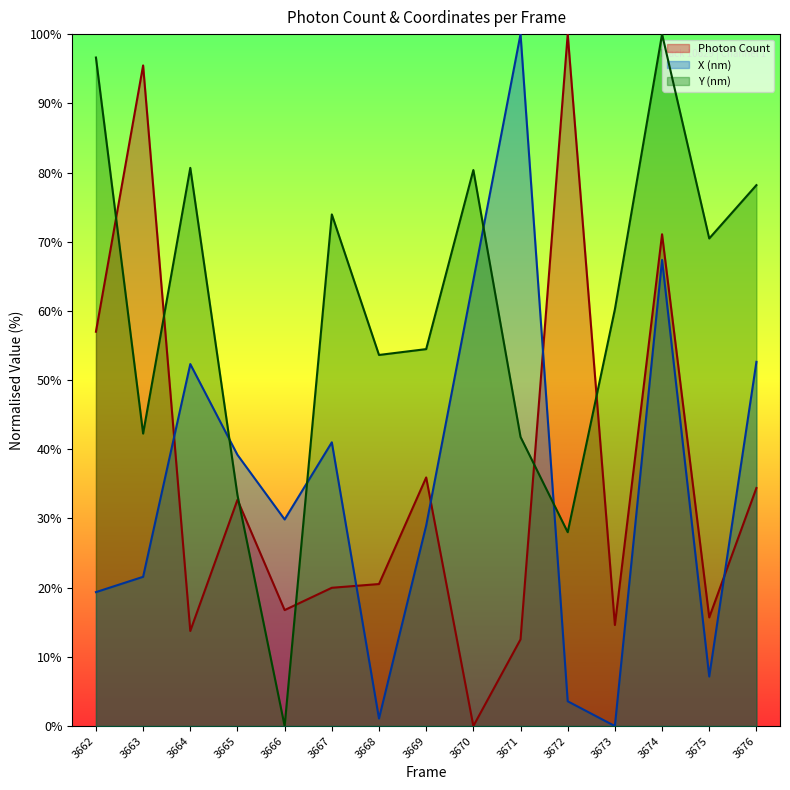

Which series changed the most between 3663 and 3666?

Photon Count